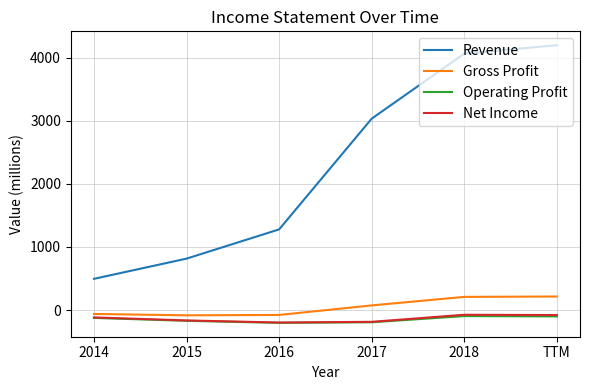

True or false: Revenue and Operating Profit cross at least once.

False